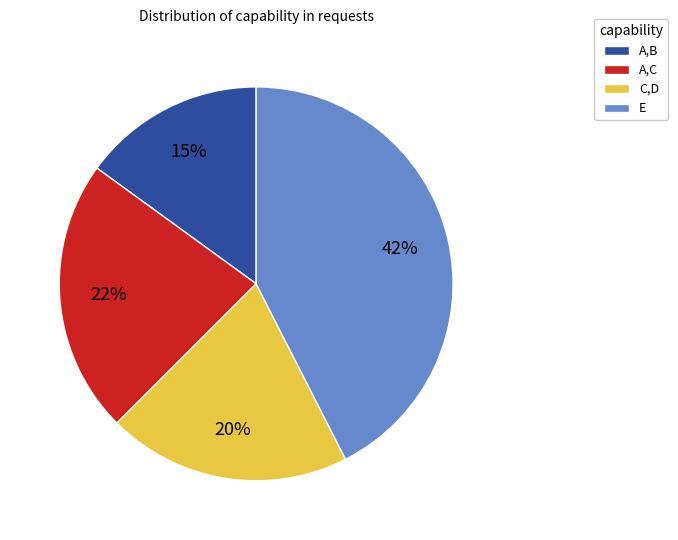

True or false: E accounts for 42% of the total.

True